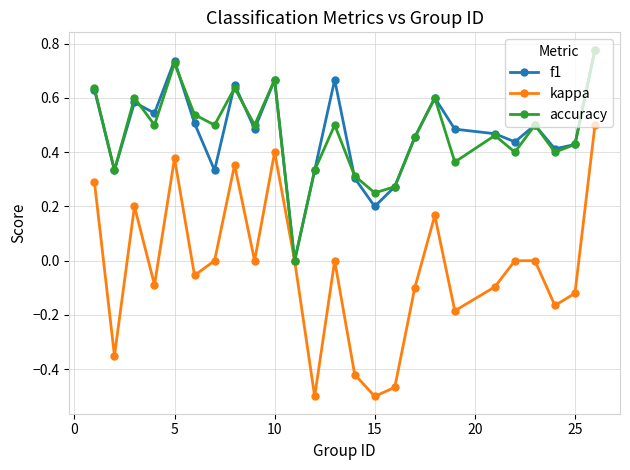

Does the chart display data point markers on the line(s)?

Yes